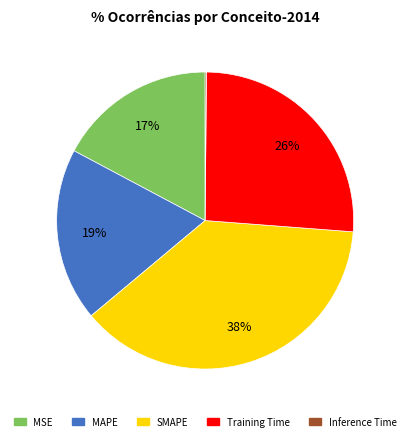

To the nearest percent, what is the difference between the SMAPE and Training Time slice percentages?

12%